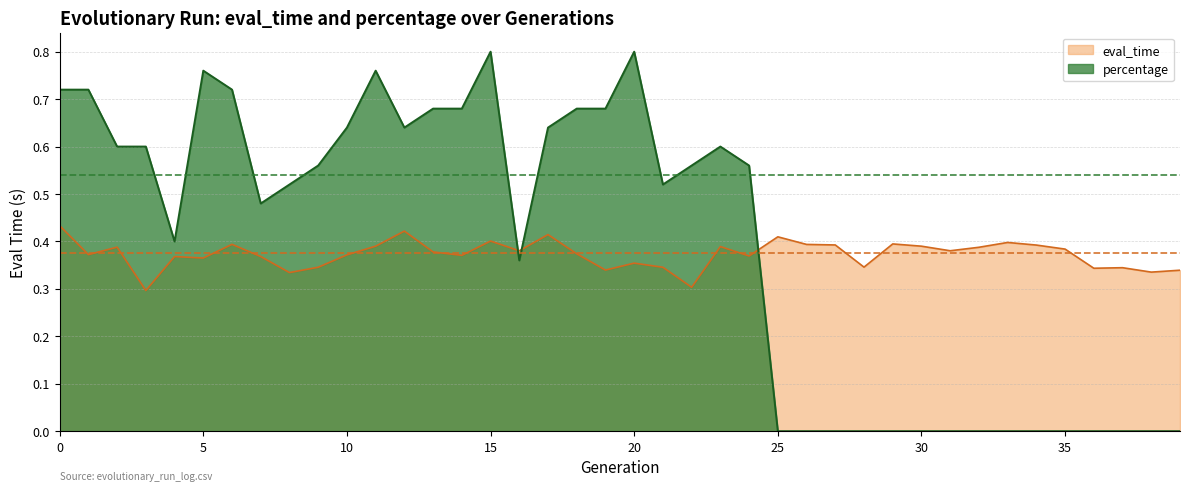

How many data points does each series have?

40